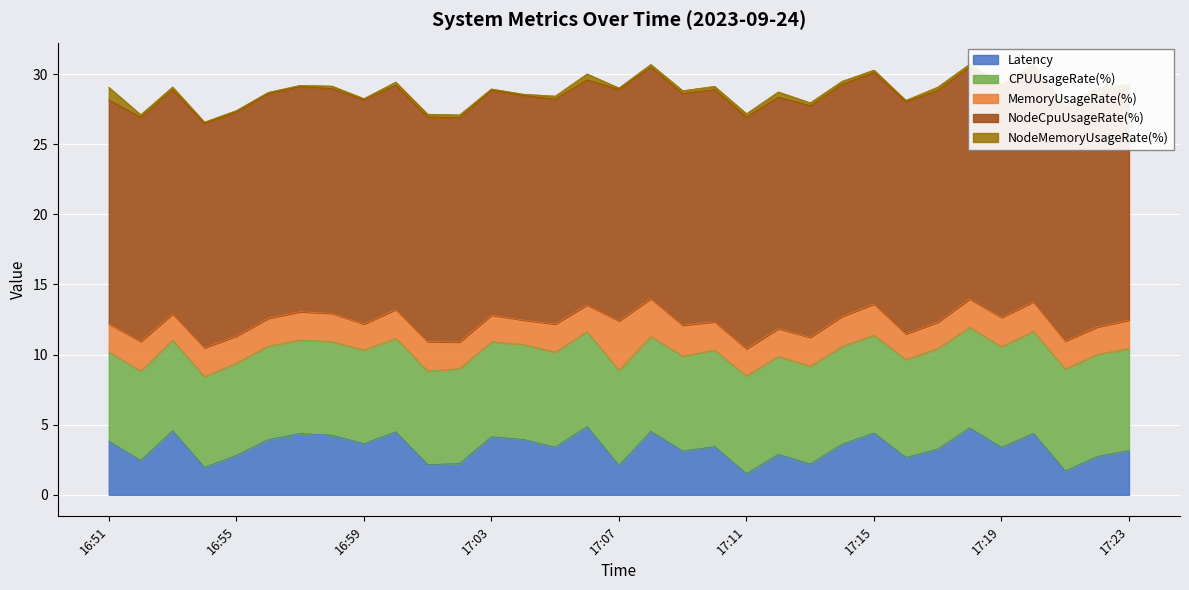

At which category is the sum across all series the highest?

17:18